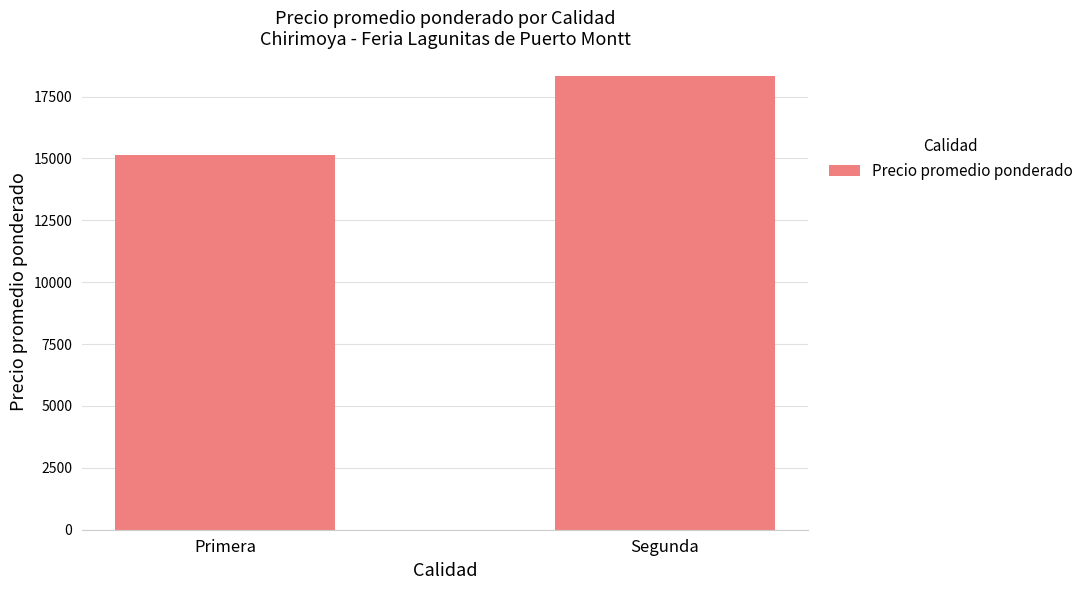

What is the minimum value shown in the chart?

15157.1